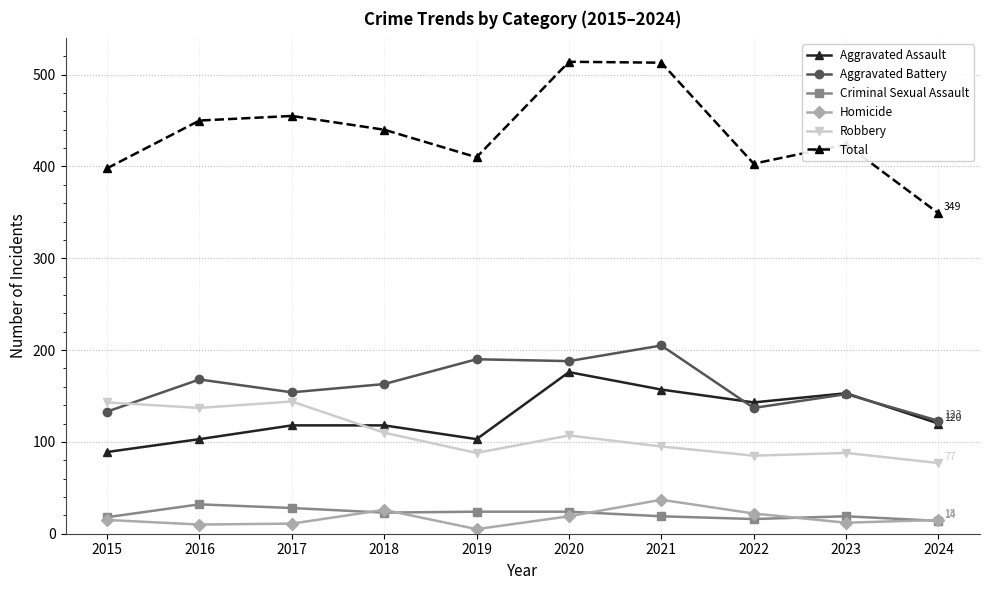

Where is the first local maximum for Total?

2017